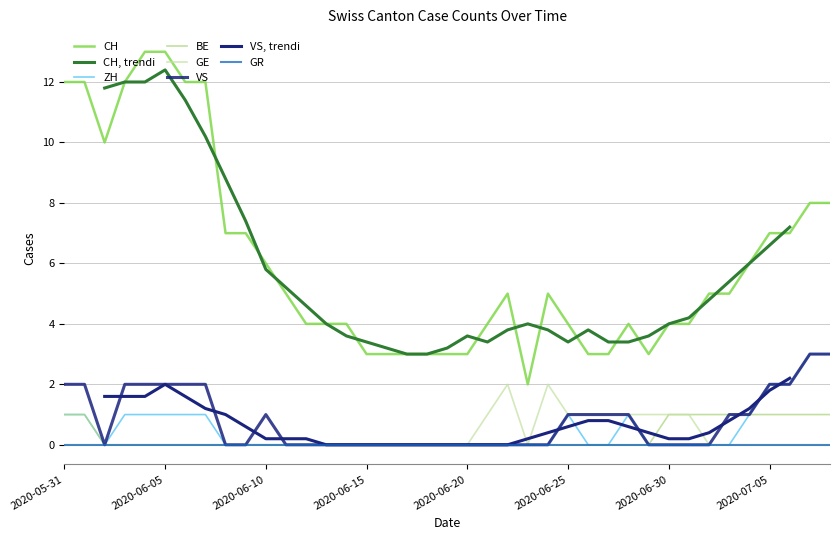

What is the label of the 11th point from the left?

2020-06-10